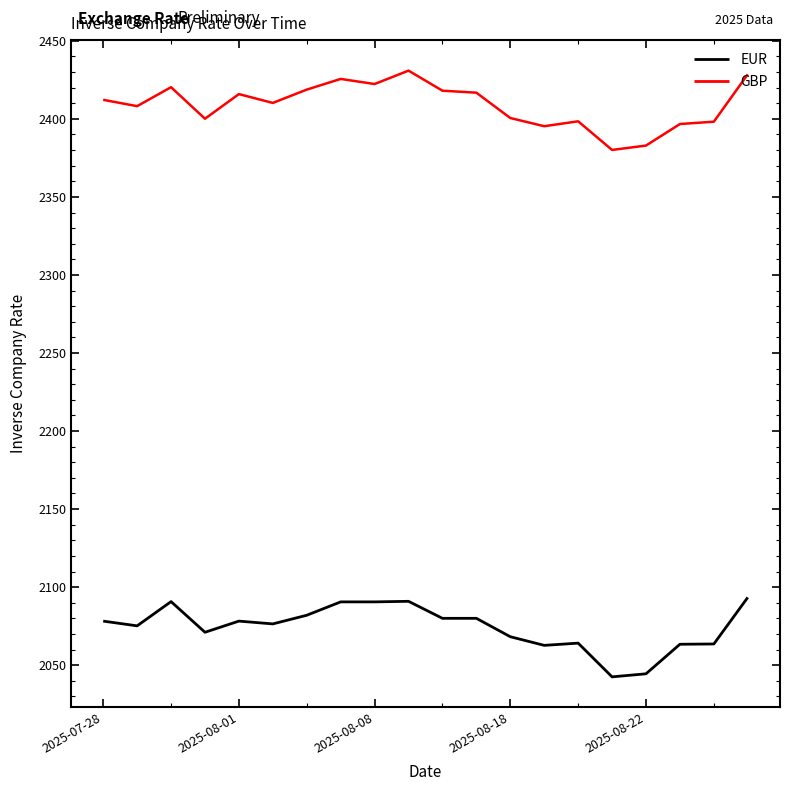

What is the smallest value displayed?

2042.5